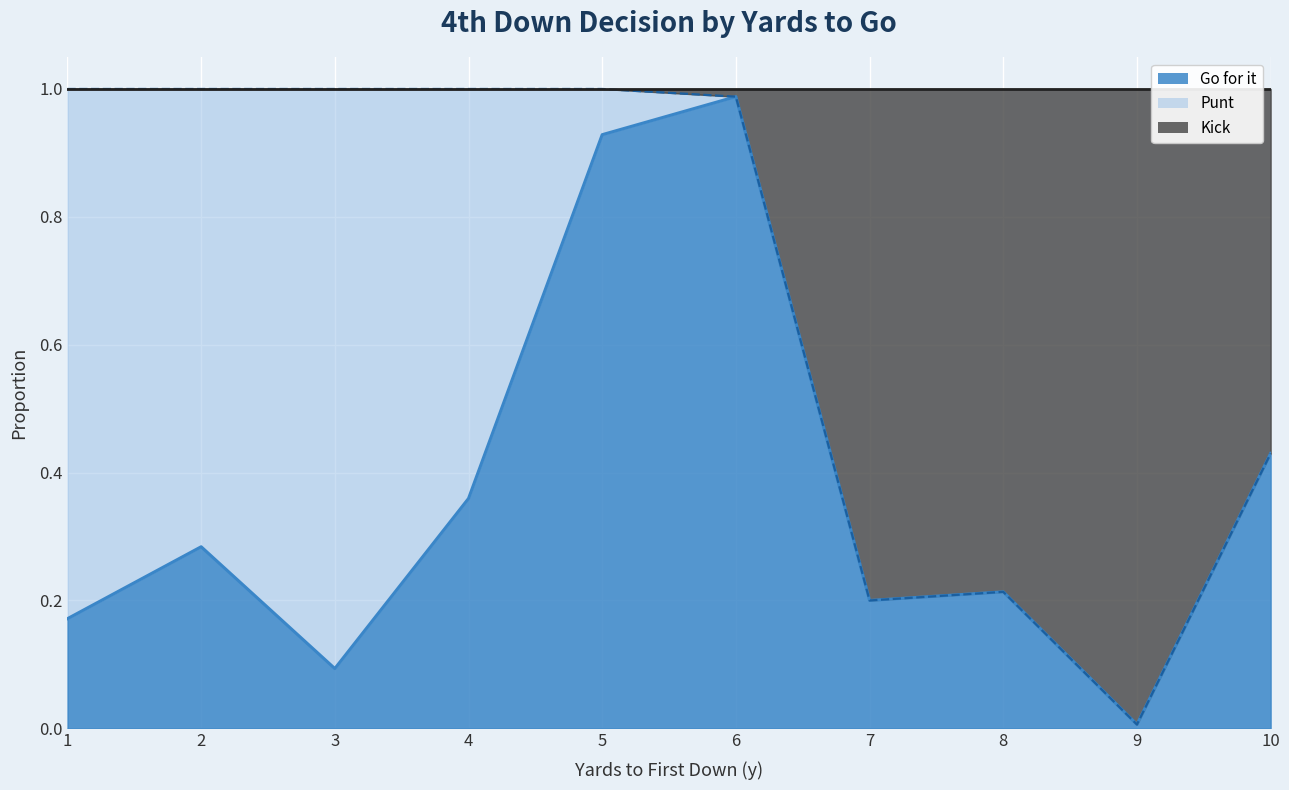

True or false: kick and gofor cross at least once.

False